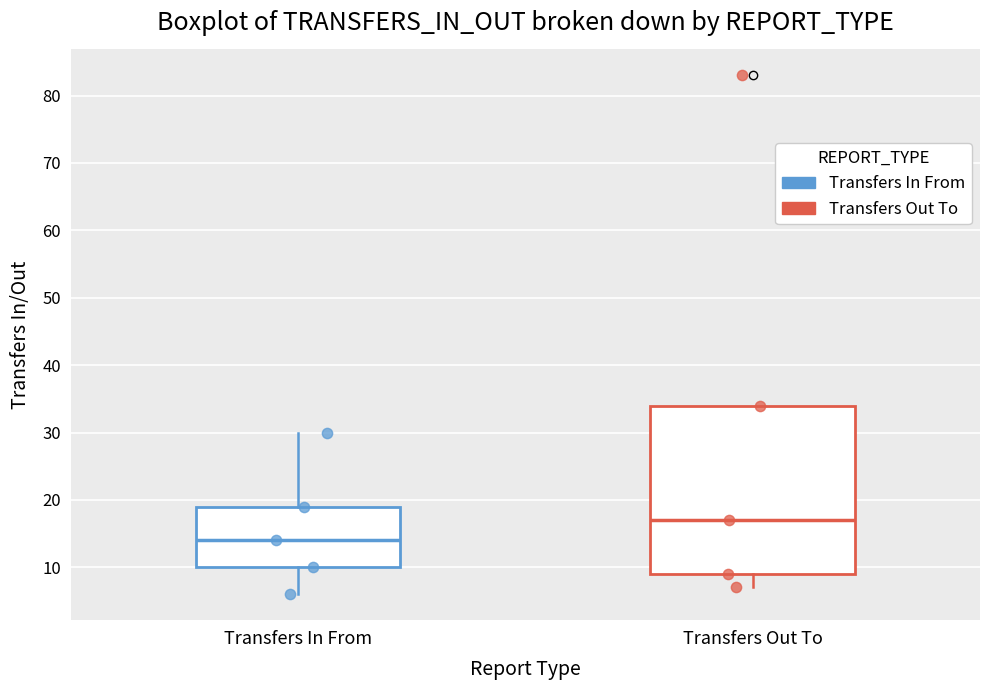

Where does the lower whisker of the box for Transfers In From end on the y-axis? The values are not printed on the chart, so give them approximately, as read against the axis.

6